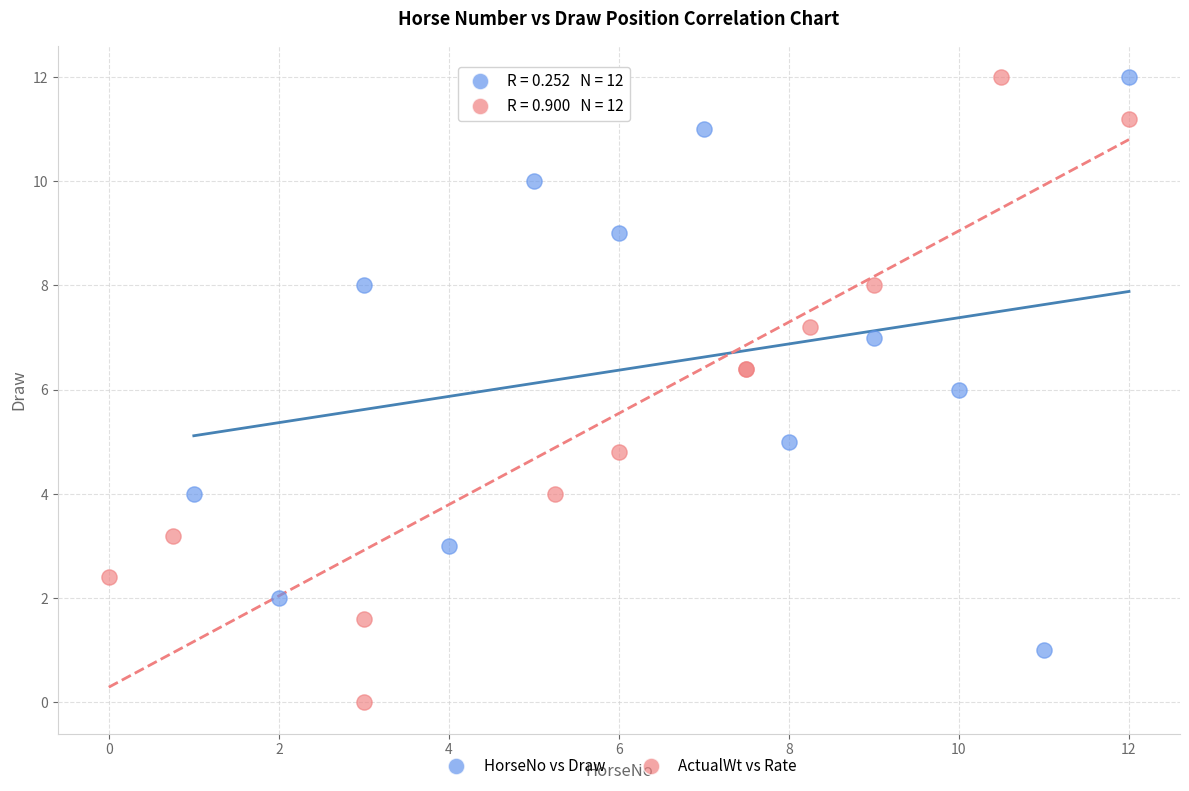

Which series contains the lowest Y value?

ActualWt vs Rate